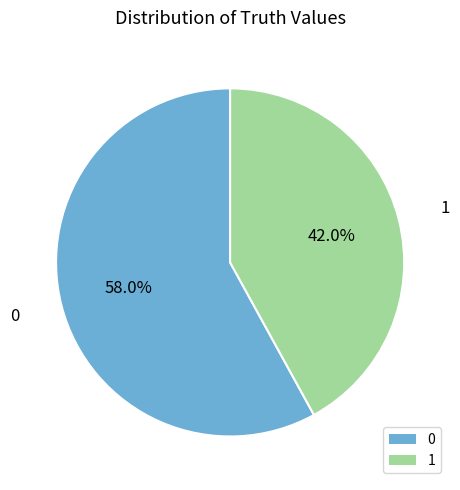

Which category has the smallest portion of the pie?

1